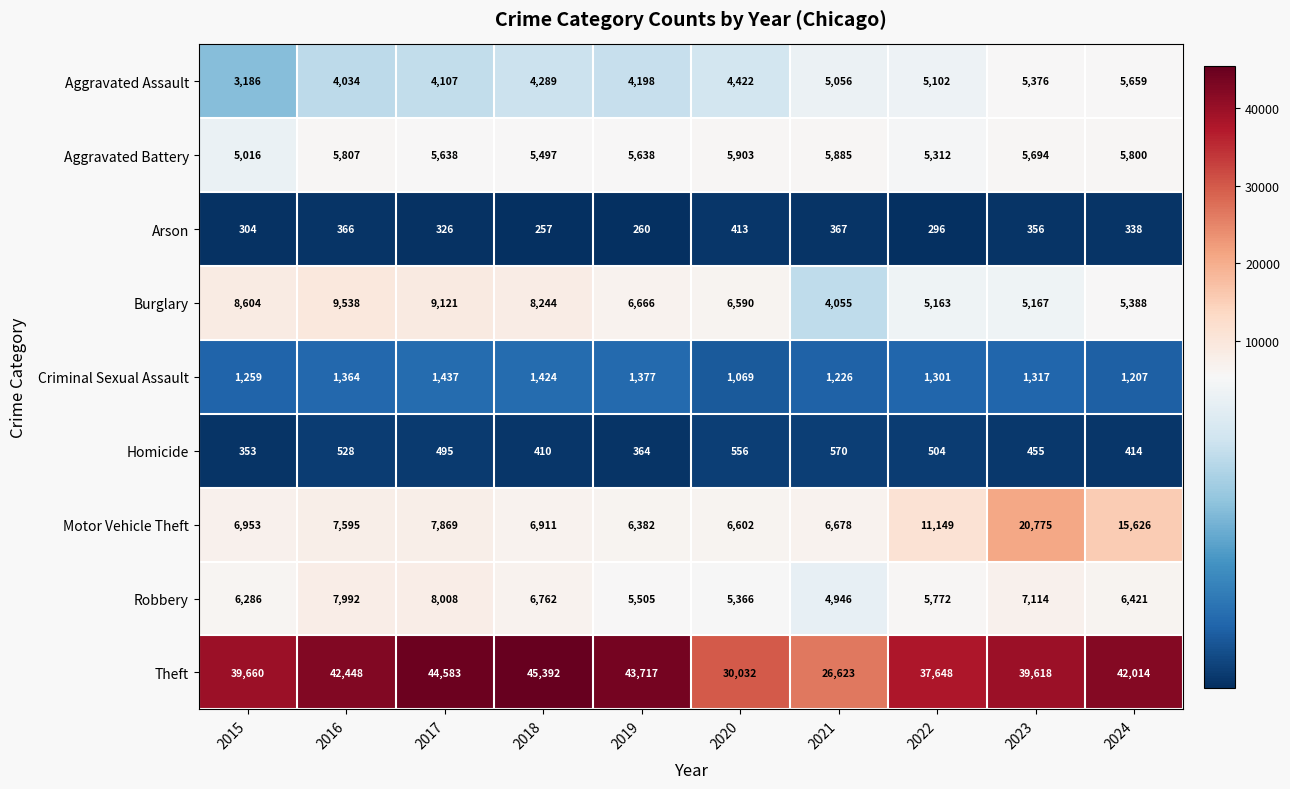

What is the difference between the highest and lowest values at 2022?

37352